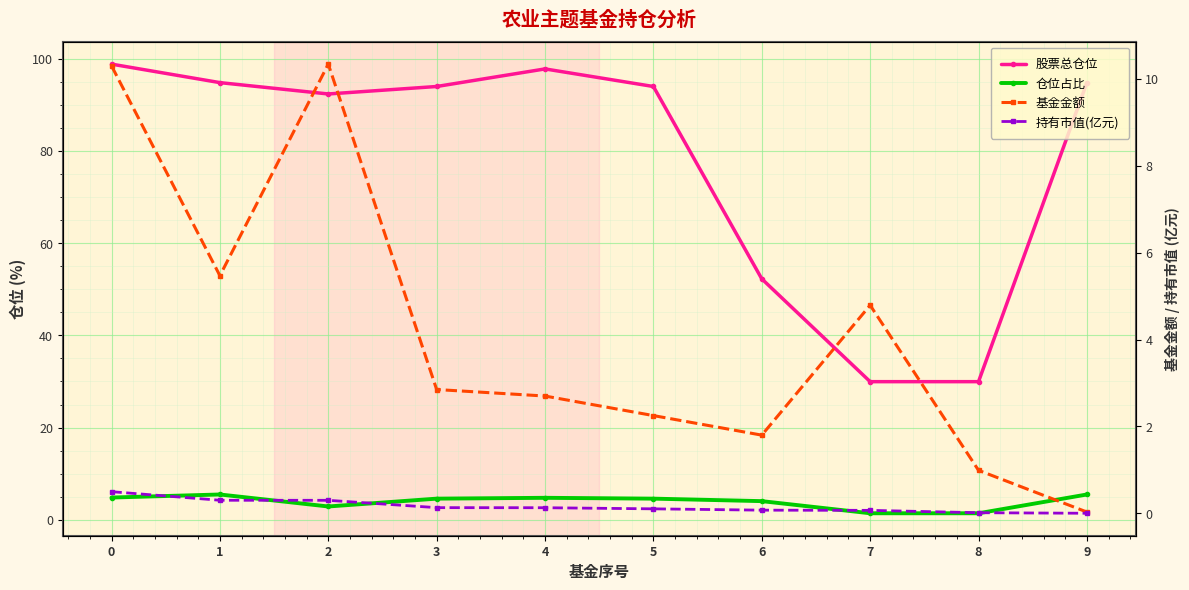

Which series has the largest total across all categories?

股票总仓位